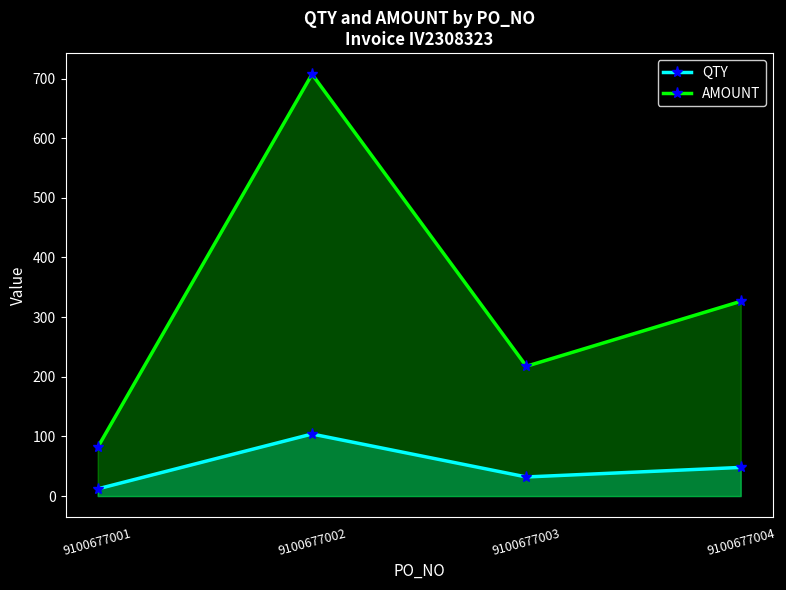

Rank the series by their average value, from lowest to highest.

QTY, AMOUNT